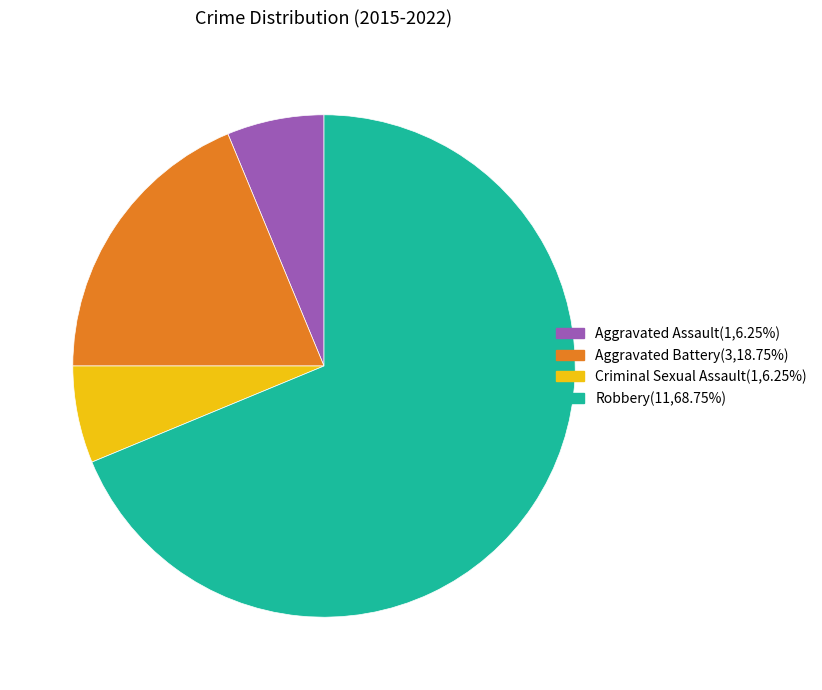

What is the largest slice in the pie chart?

Robbery